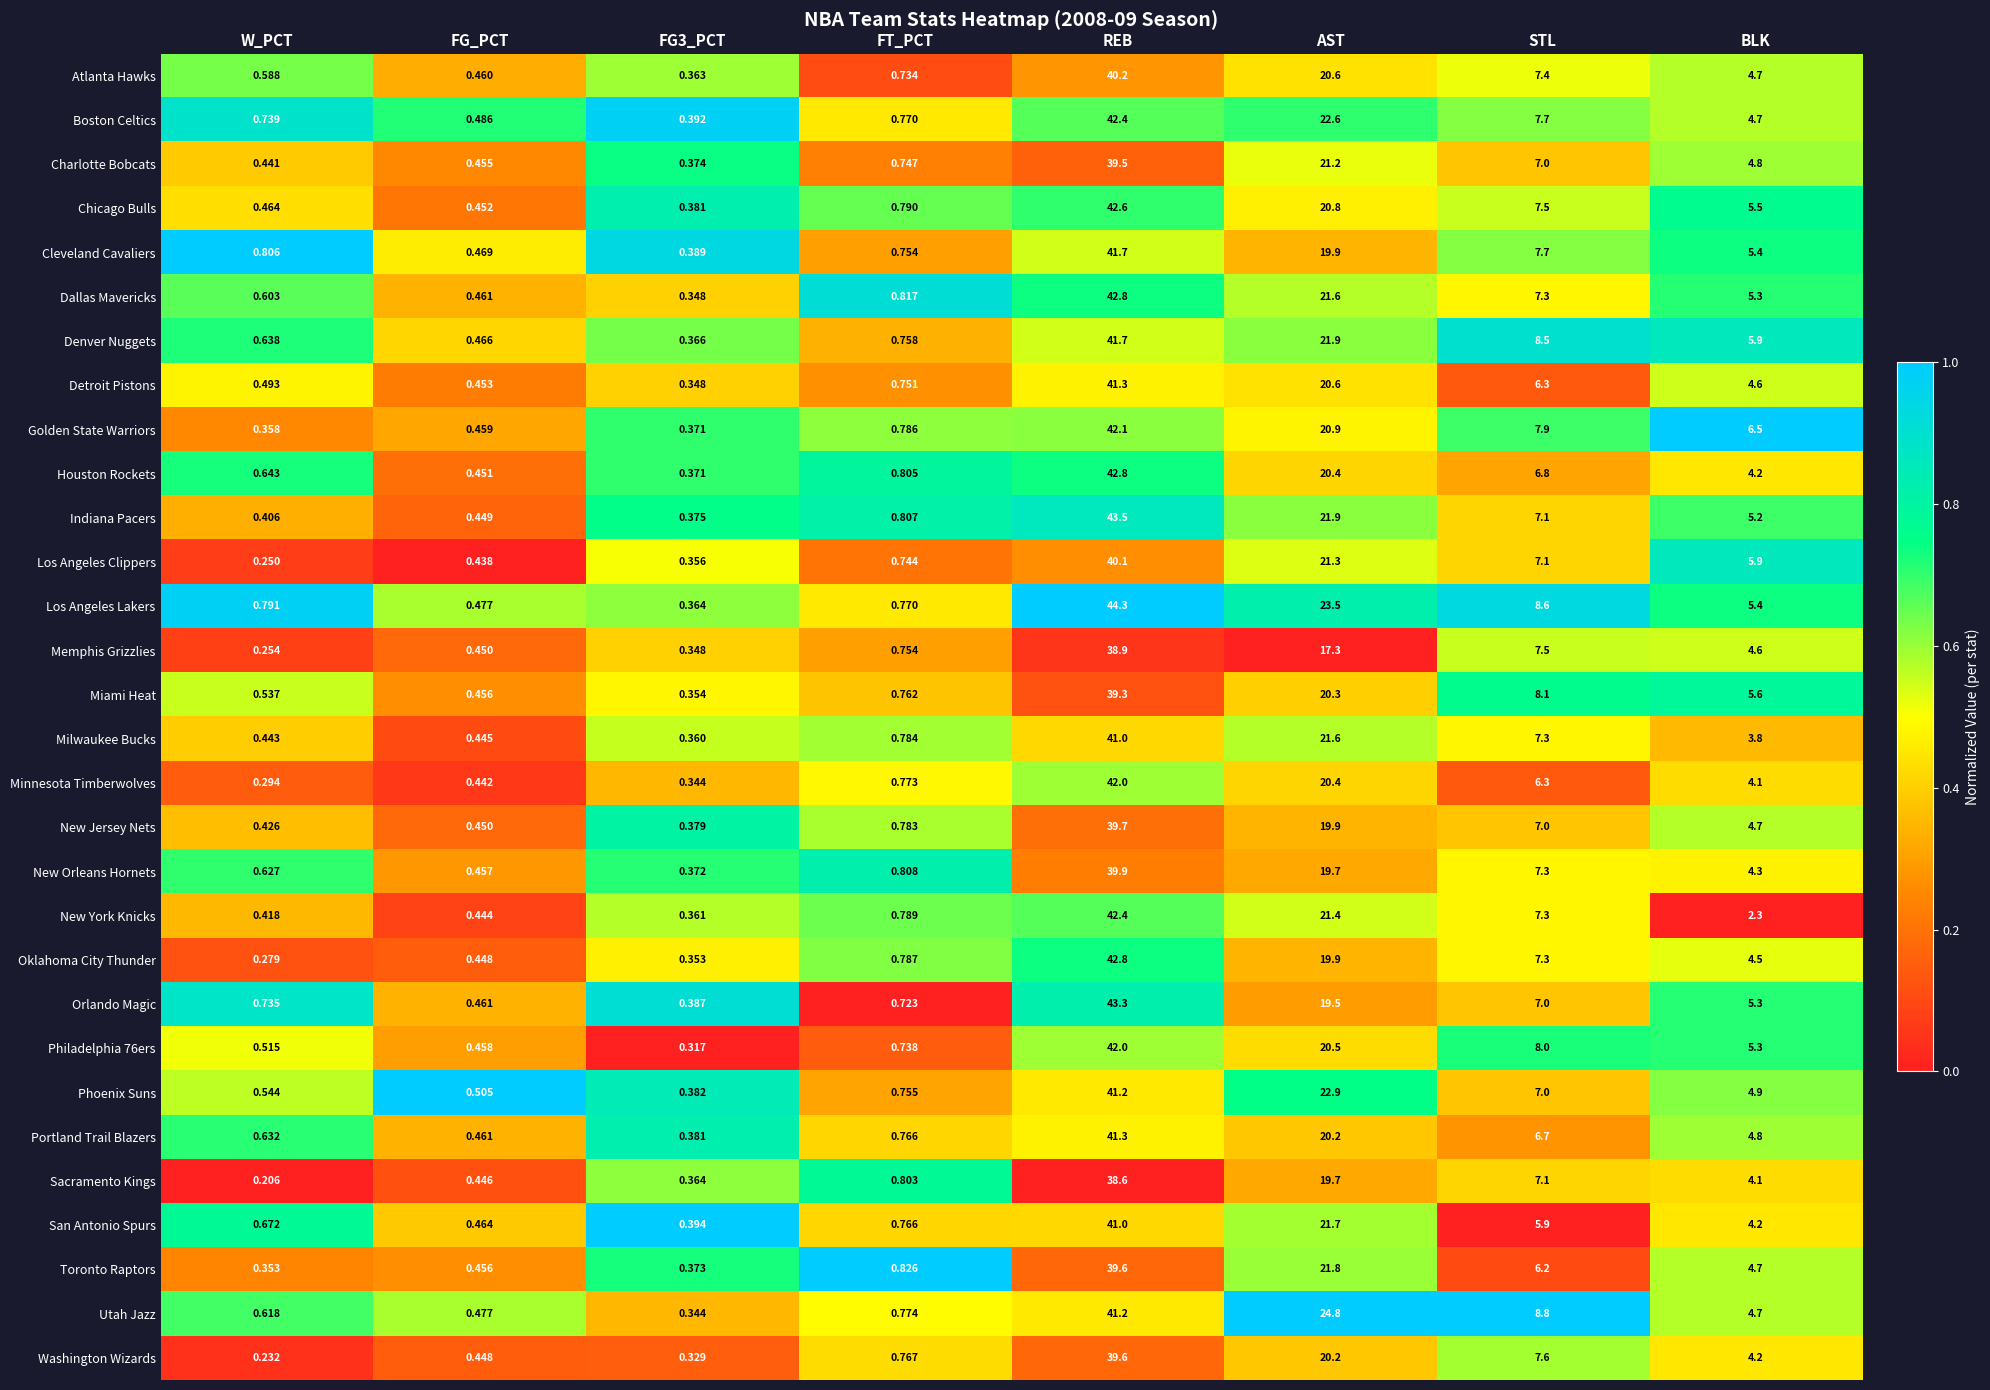

Is the value of Memphis Grizzlies at FG_PCT greater than the value of Oklahoma City Thunder at BLK?

No